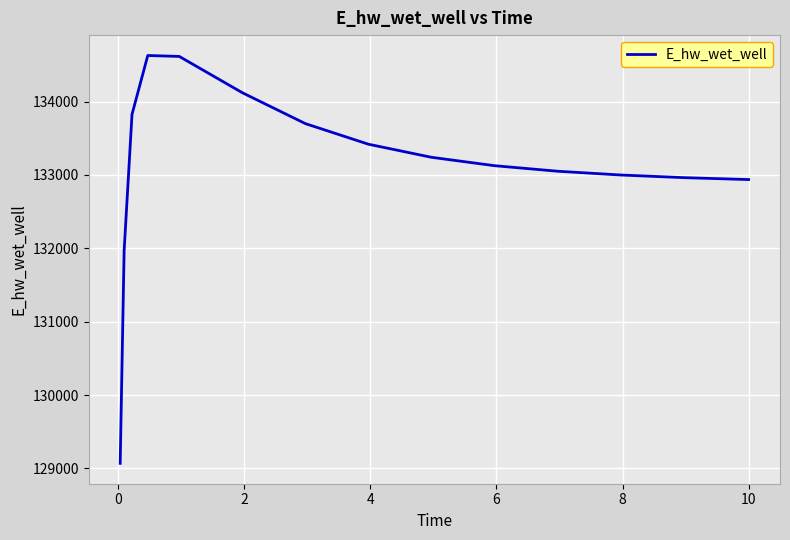

What is the difference between the maximum and minimum values?

5557.6